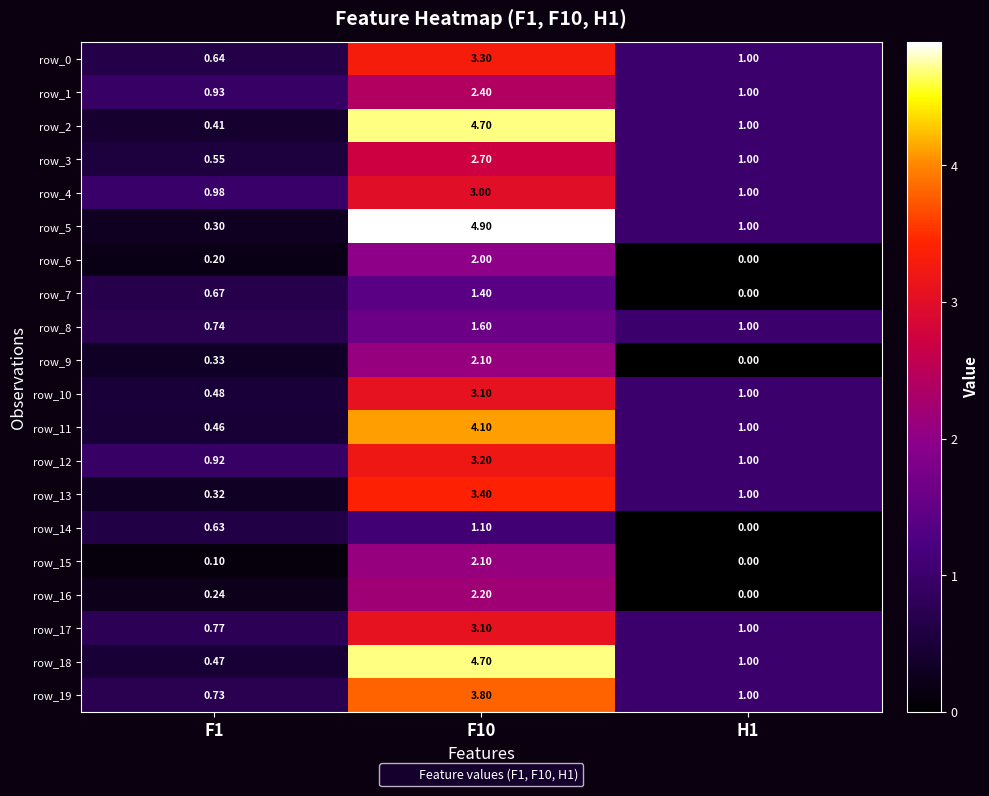

At how many categories does at least one series exceed 4?

1